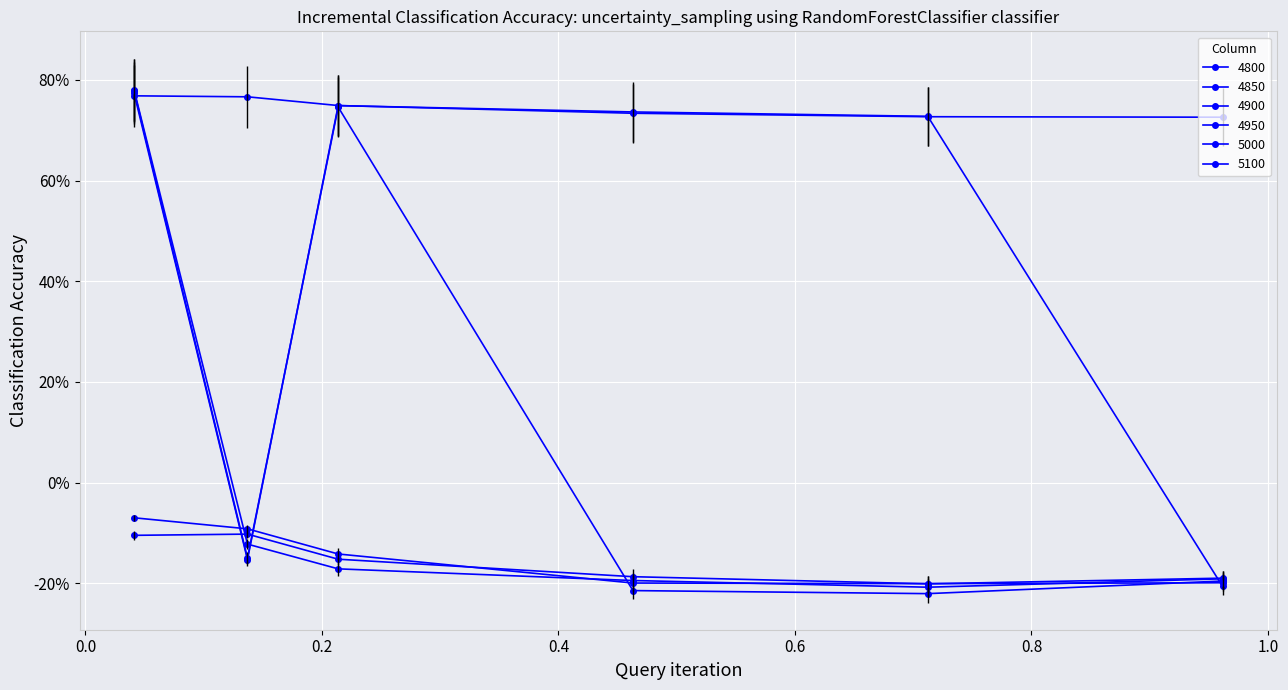

Does the chart have visible grid lines?

Yes